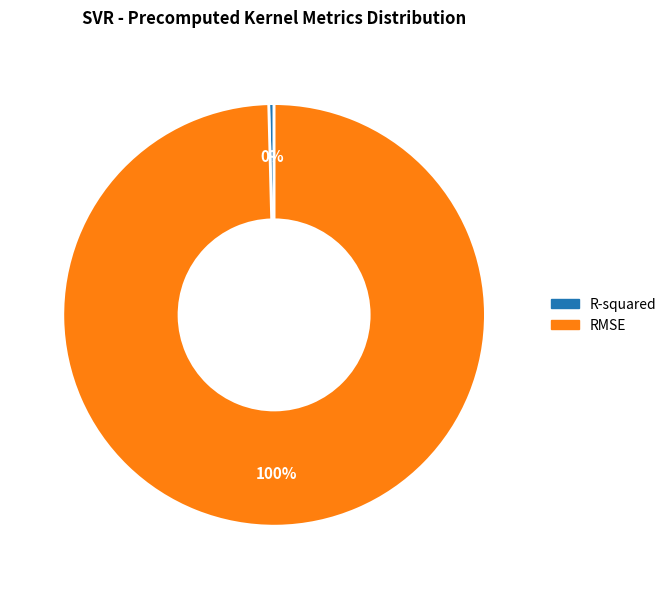

Is it true that R-squared is 0% of the pie?

True